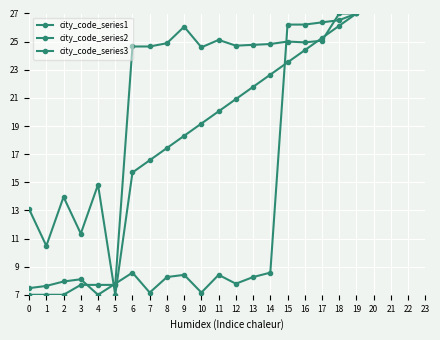

How many series are shown in this chart?

3